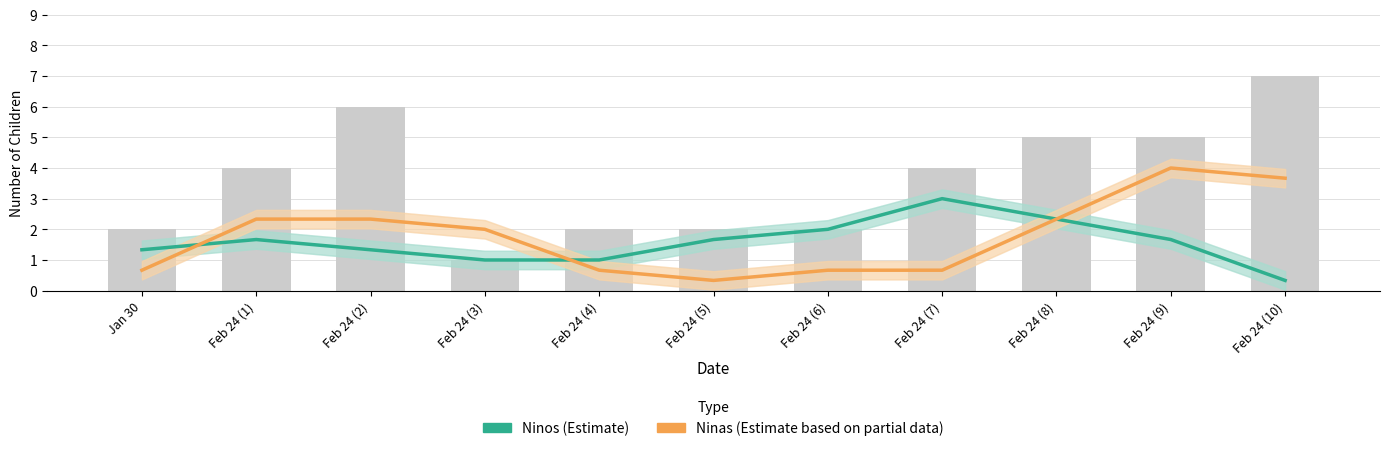

Which series has the largest range (max minus min)?

Ninas (Estimate based on partial data)